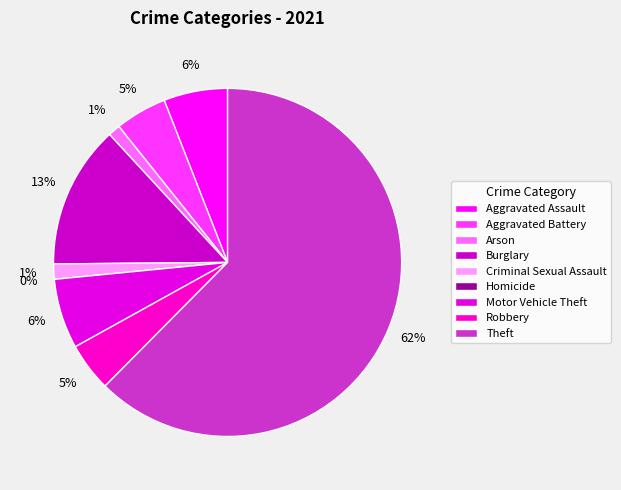

To the nearest percent, what is the combined percentage of Robbery and Homicide?

5%